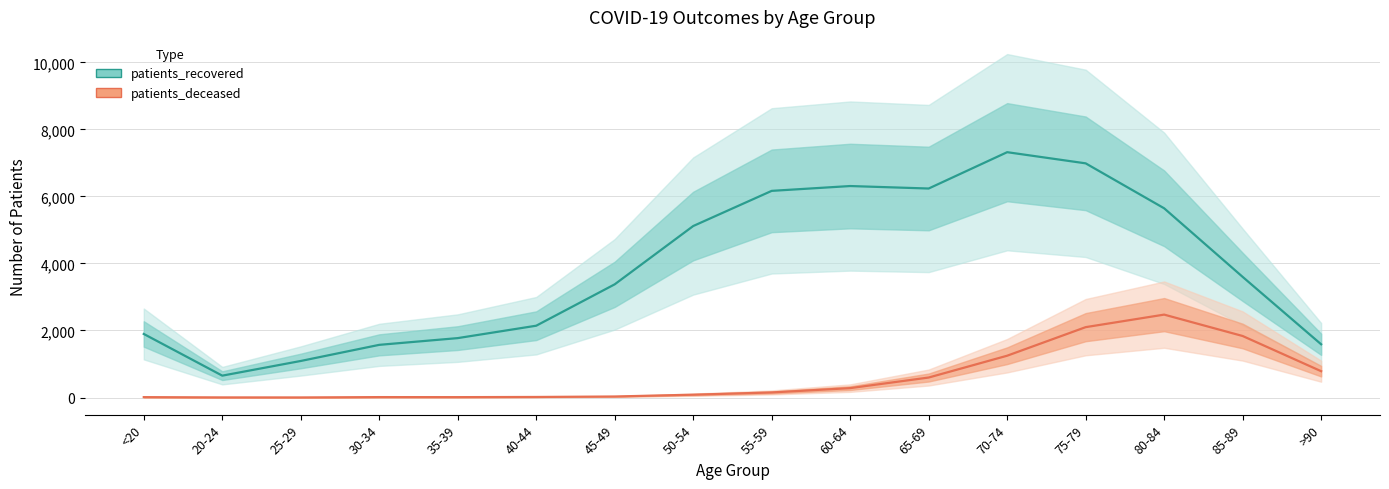

Is the value of patients_recovered at 85-89 greater than the value of patients_deceased at 25-29?

Yes